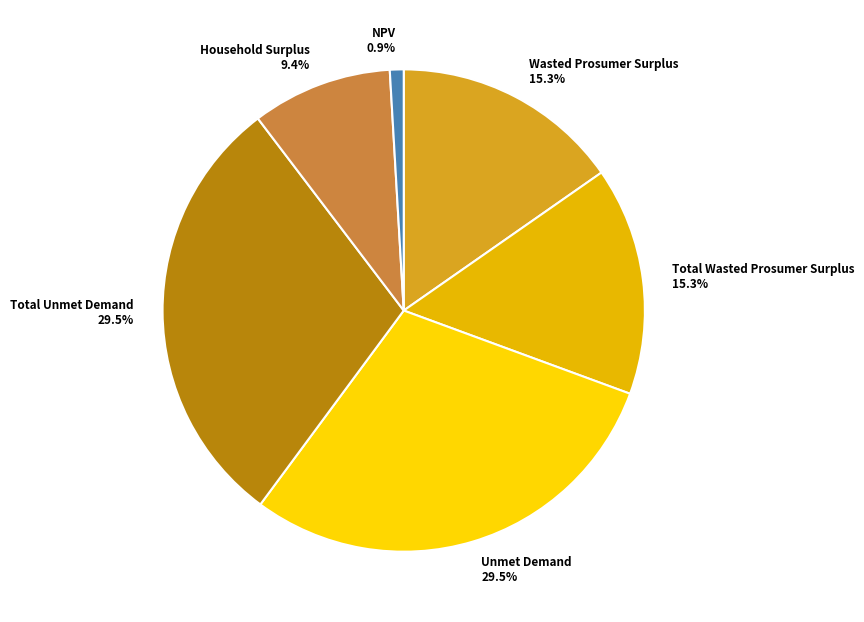

Which slice is the smallest?

NPV